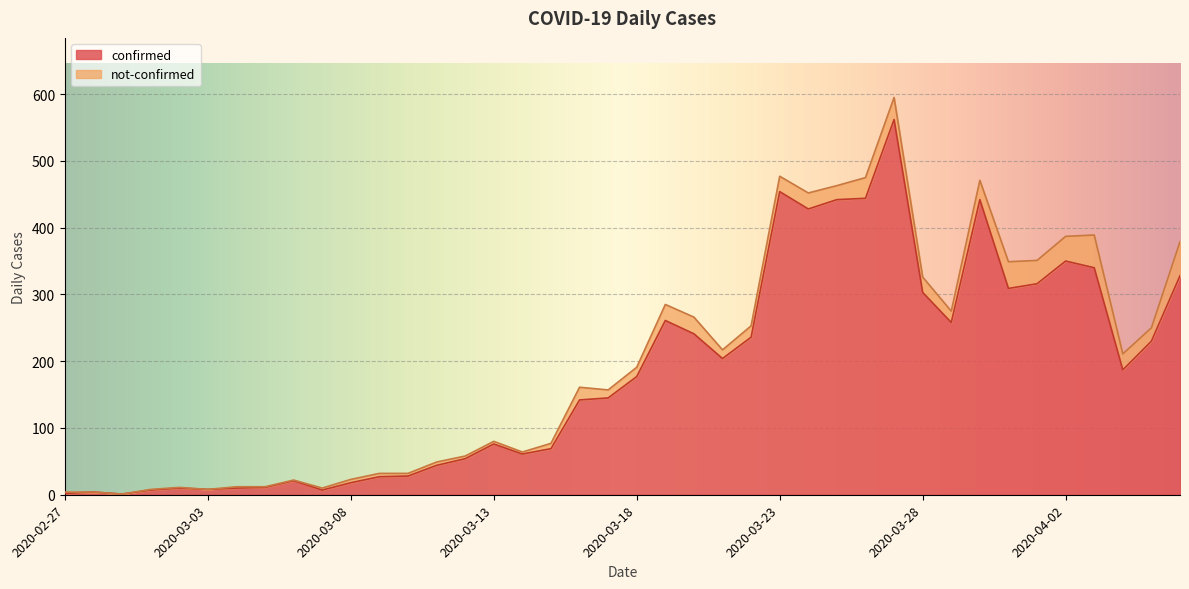

How many interior local valleys (lower than both neighbors) does the data have?

9